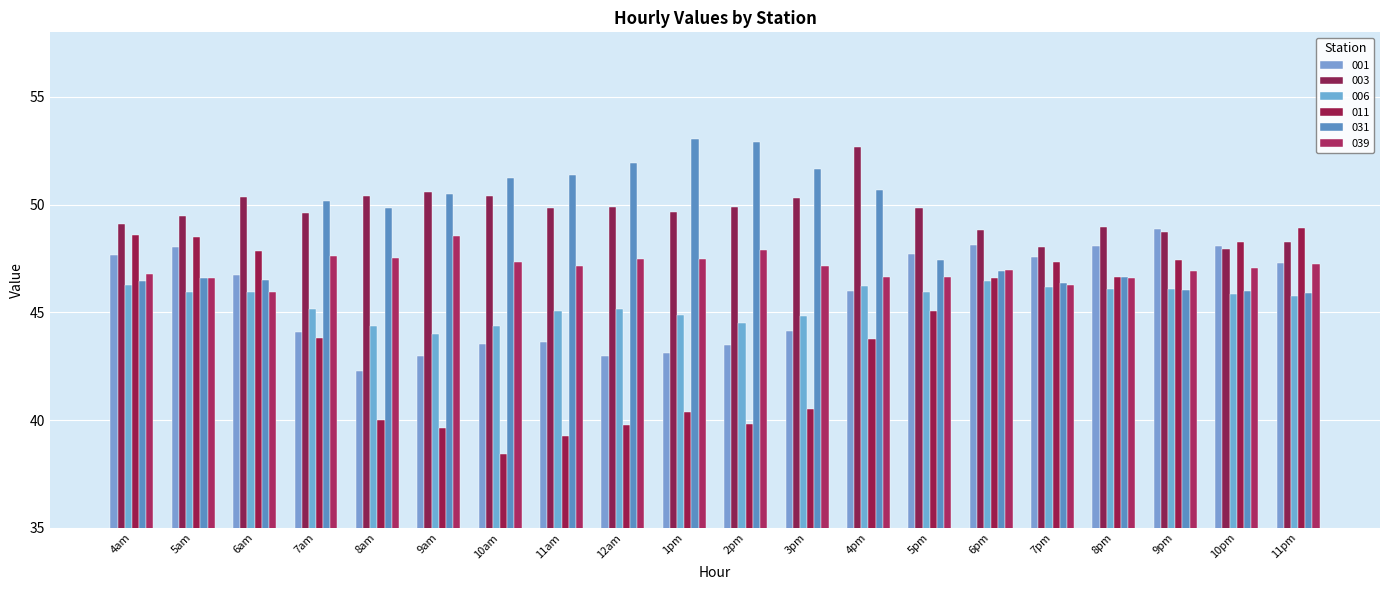

Which series has the largest total across all categories?

003